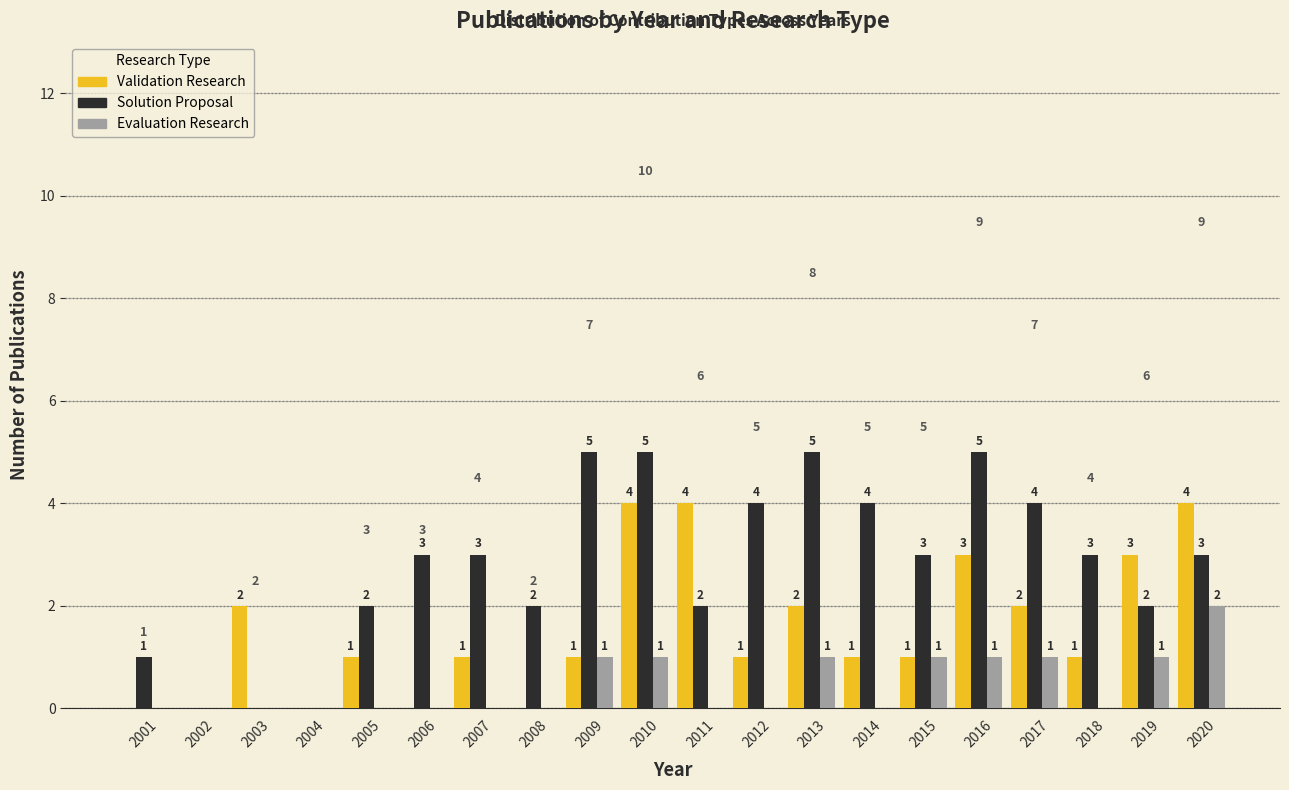

Reading right to left, transcribe all the data shown in this chart.

Validation Research: 2020=4	2019=3	2018=1	2017=2	2016=3	2015=1	2014=1	2013=2	2012=1	2011=4	2010=4	2009=1	2008=0	2007=1	2006=0	2005=1	2004=0	2003=2	2002=0	2001=0
Solution Proposal: 2020=3	2019=2	2018=3	2017=4	2016=5	2015=3	2014=4	2013=5	2012=4	2011=2	2010=5	2009=5	2008=2	2007=3	2006=3	2005=2	2004=0	2003=0	2002=0	2001=1
Evaluation Research: 2020=2	2019=1	2018=0	2017=1	2016=1	2015=1	2014=0	2013=1	2012=0	2011=0	2010=1	2009=1	2008=0	2007=0	2006=0	2005=0	2004=0	2003=0	2002=0	2001=0